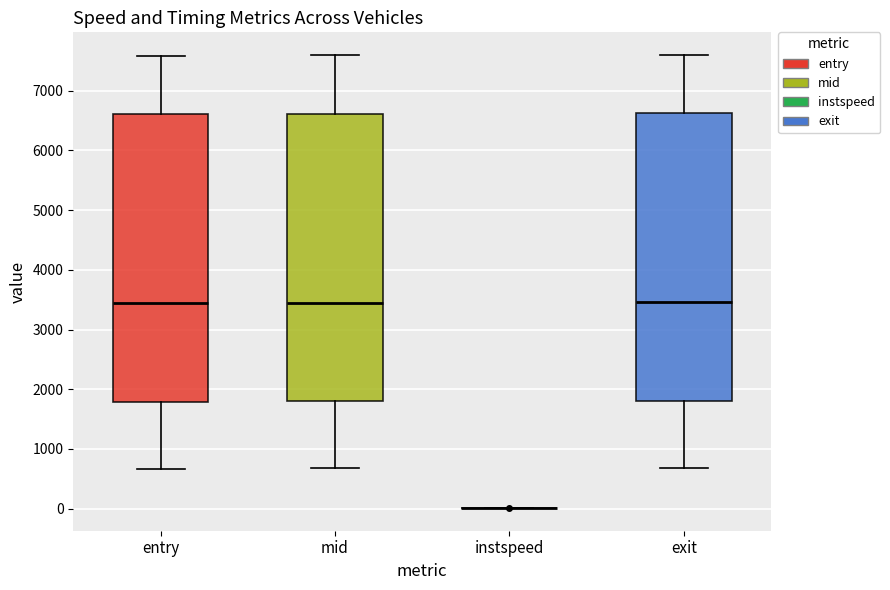

Reading left to right, read every box against the y-axis: the position of its median line, the range the box covers, and the ends of its whiskers. The values are not printed on the chart, so give them approximately, as read against the axis.

entry: median 3400, box 1800 to 6600, whiskers 700 to 7600
mid: median 3400, box 1800 to 6600, whiskers 700 to 7600
instspeed: box collapsed to a line at 0, whiskers 0 to 0
exit: median 3500, box 1800 to 6600, whiskers 700 to 7600